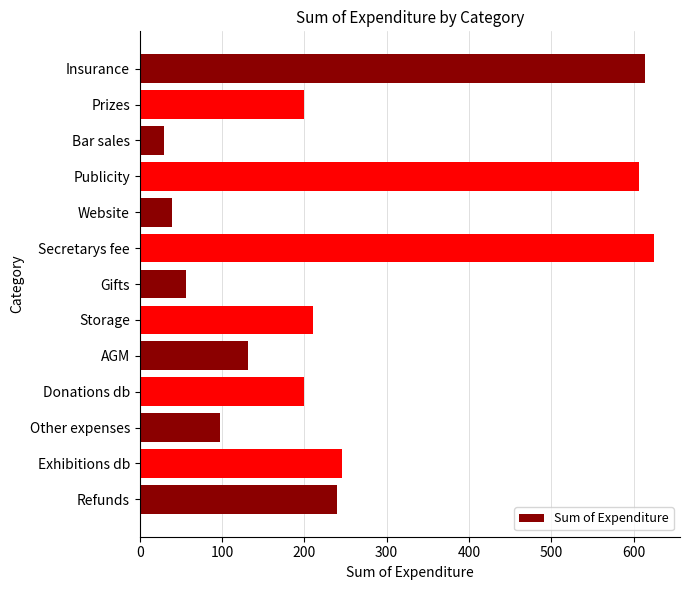

The chart shows a value of 55.9 at Gifts. True or false?

True